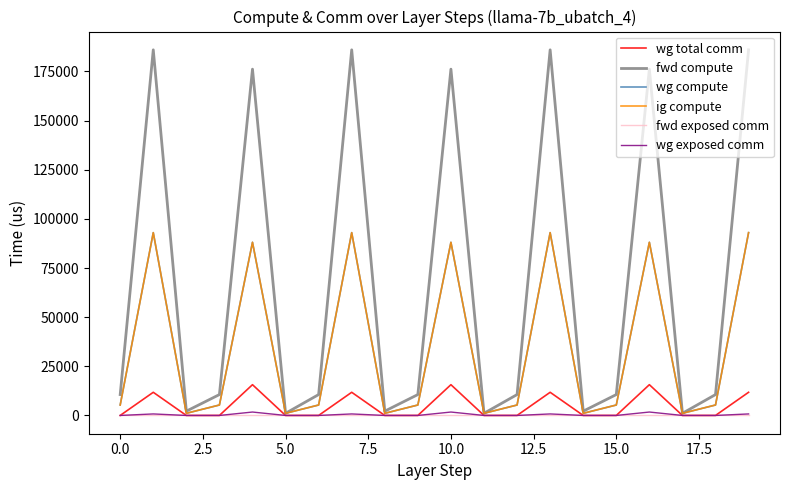

At how many categories does at least one series exceed 6923?

14